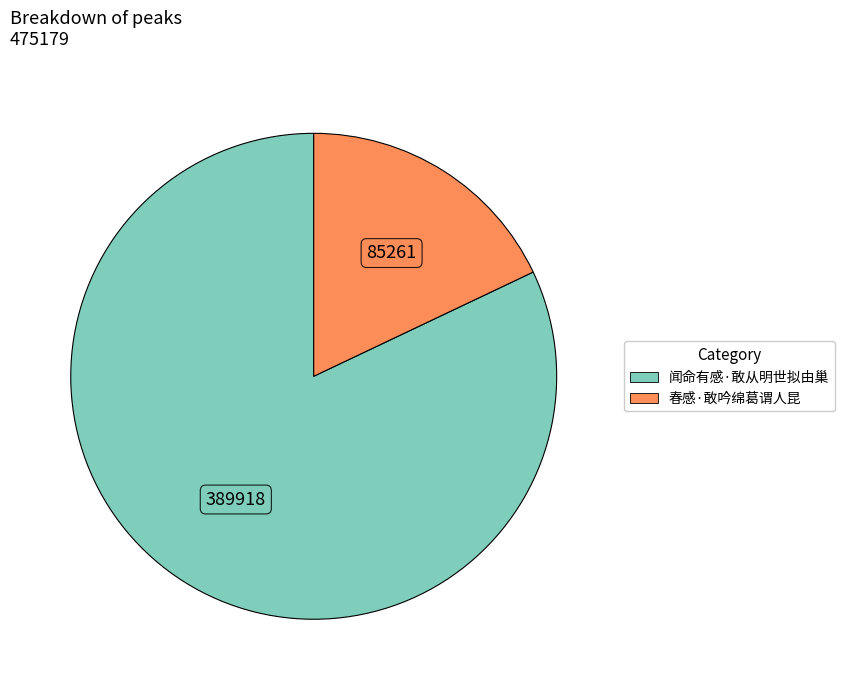

How many slices are in this pie chart?

2